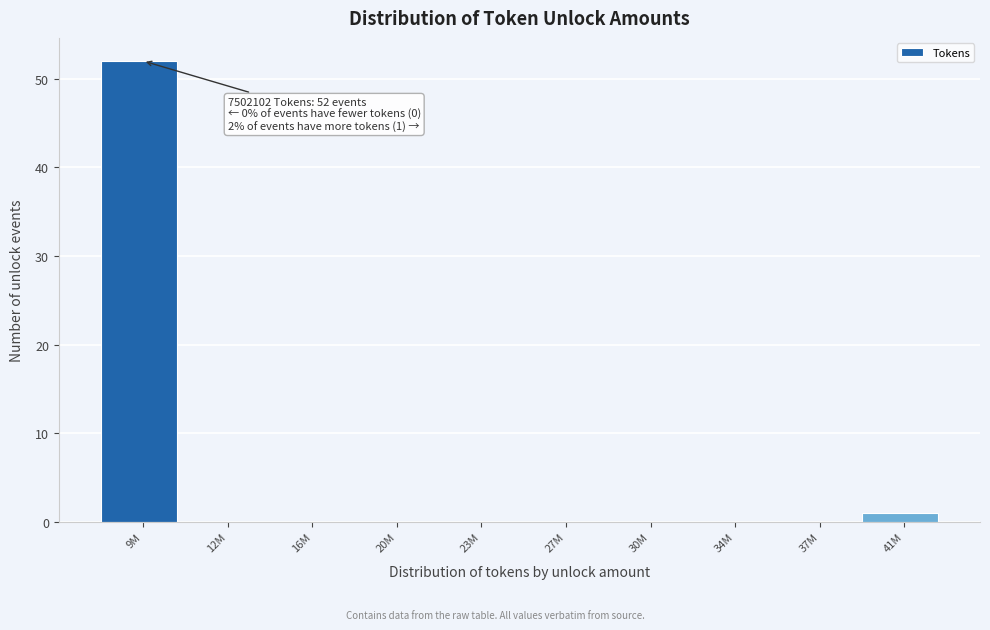

Reading right to left, extract all data points from this chart.

41M=1	37M=0	34M=0	30M=0	27M=0	23M=0	20M=0	16M=0	12M=0	9M=52